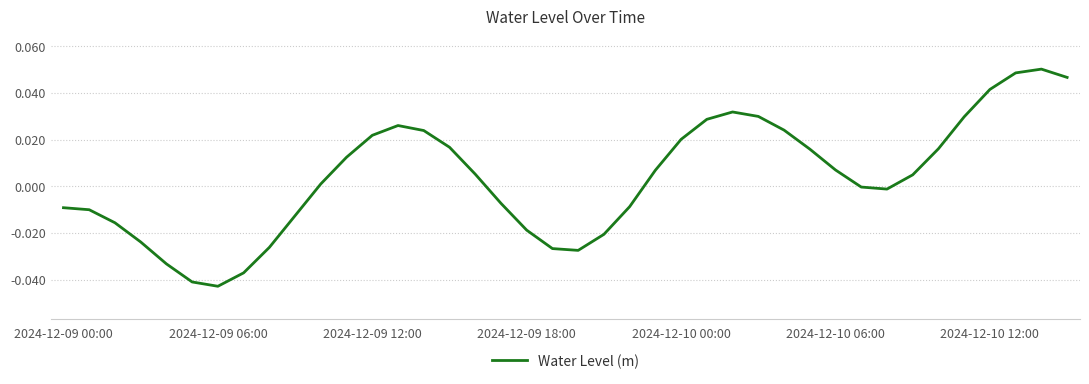

Does the chart display data point markers on the line(s)?

No